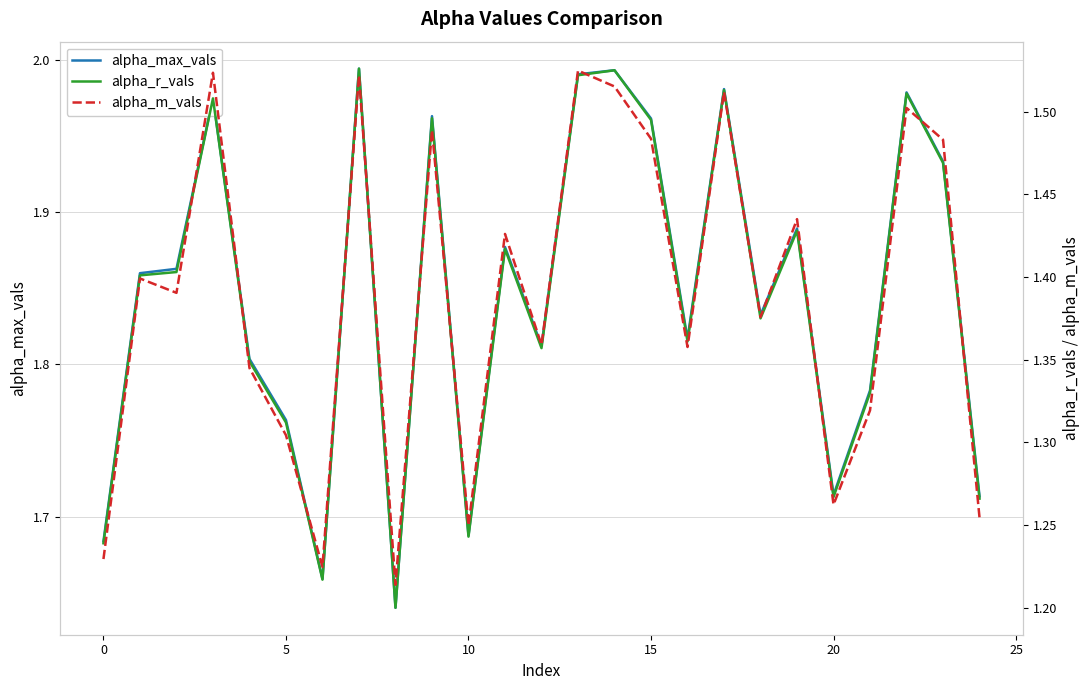

True or false: alpha_r_vals has a value of 1.3 at 20.

True